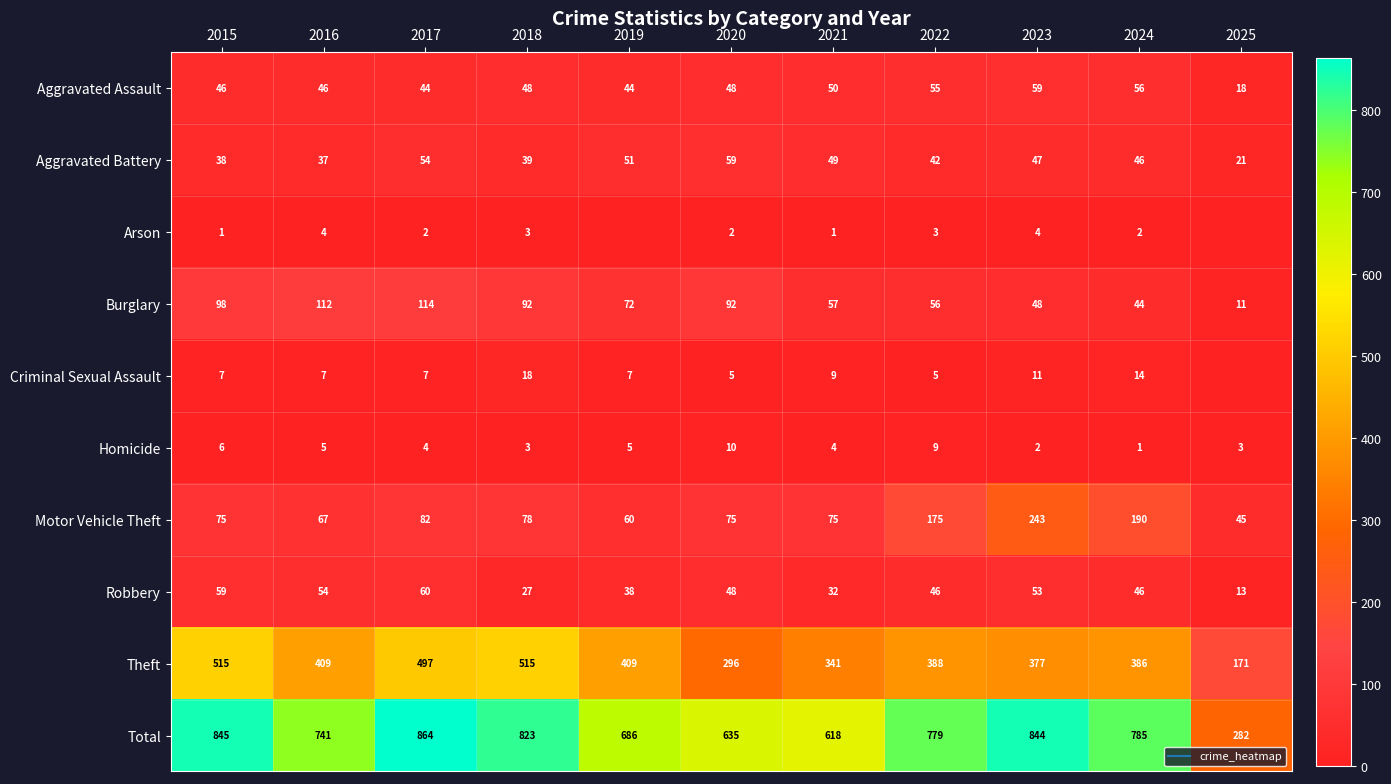

Which label corresponds to the smallest value in the chart?

2019